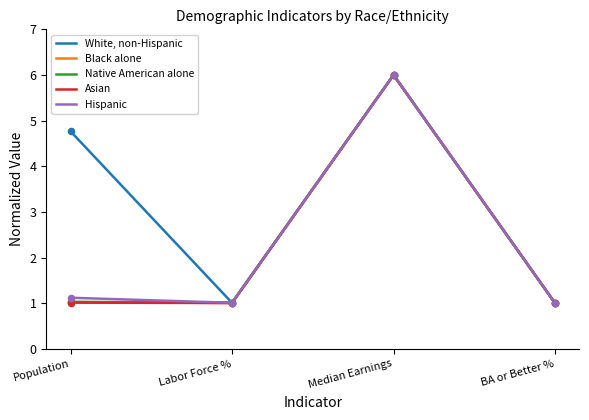

At which category is the sum across all series the highest?

Median Earnings